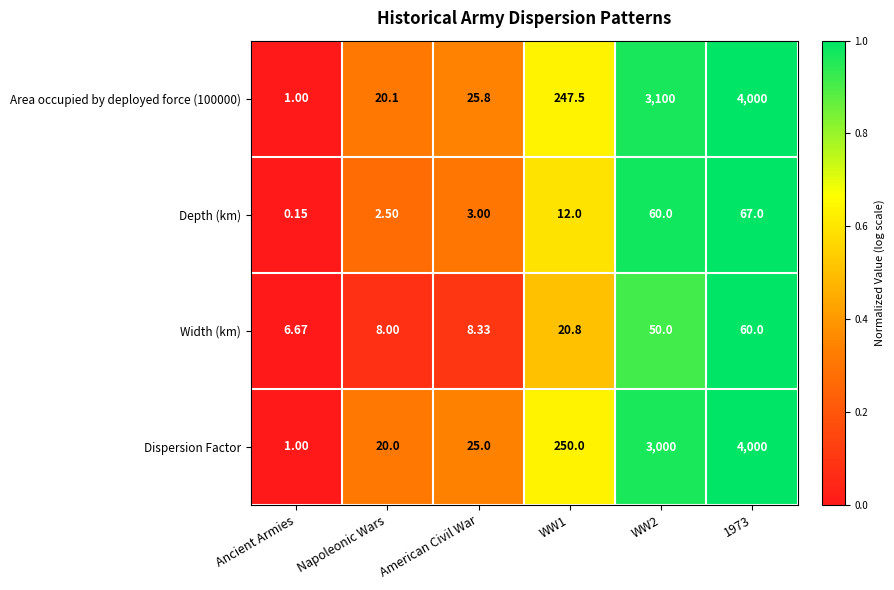

Between American Civil War and 1973, which series saw the biggest shift?

Dispersion Factor